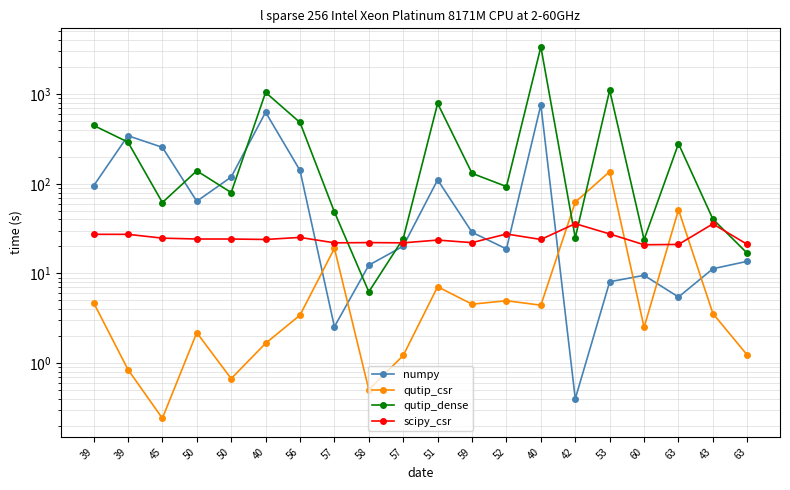

True or false: qutip_csr has more than 2 points higher than both neighbors.

True